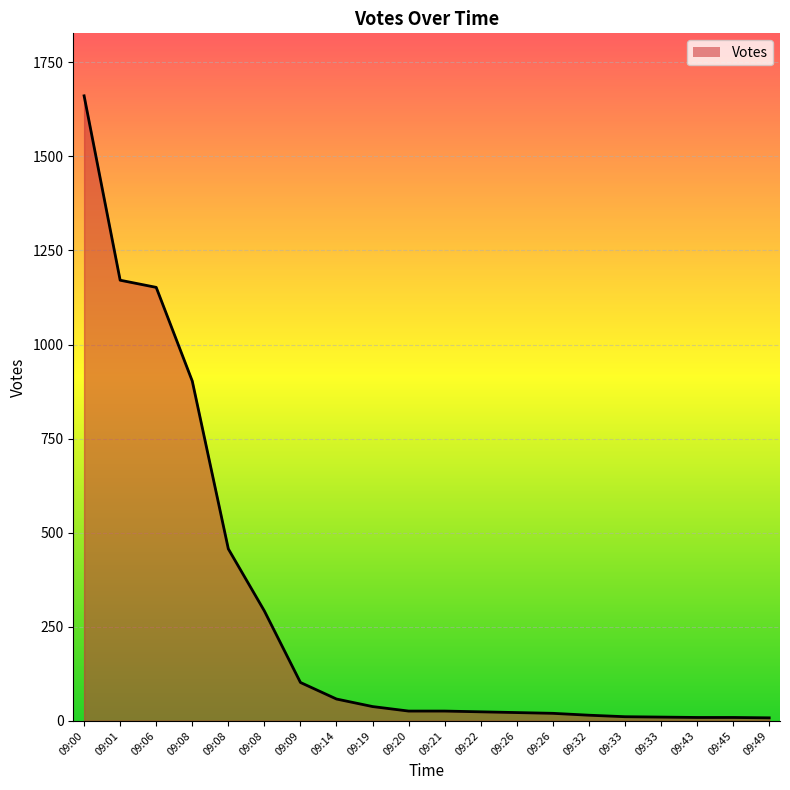

What is the difference between the values at 09:26 and 09:06?

1130